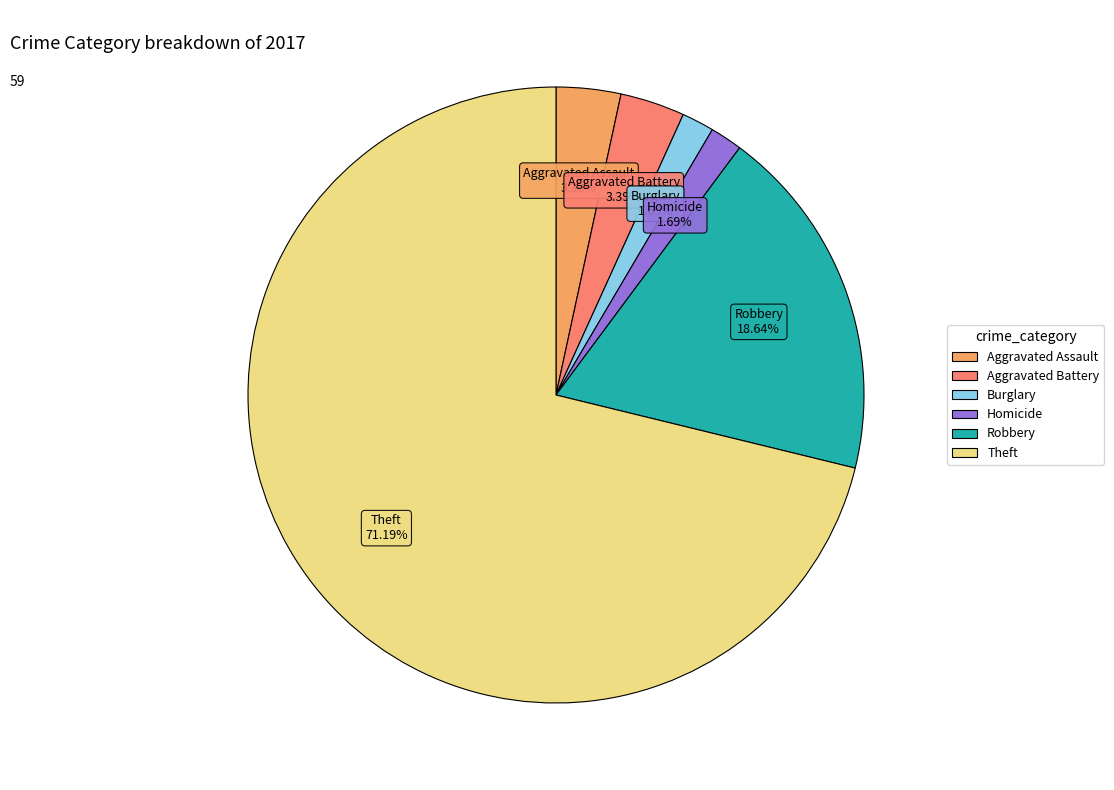

Does any single category account for the majority?

Yes